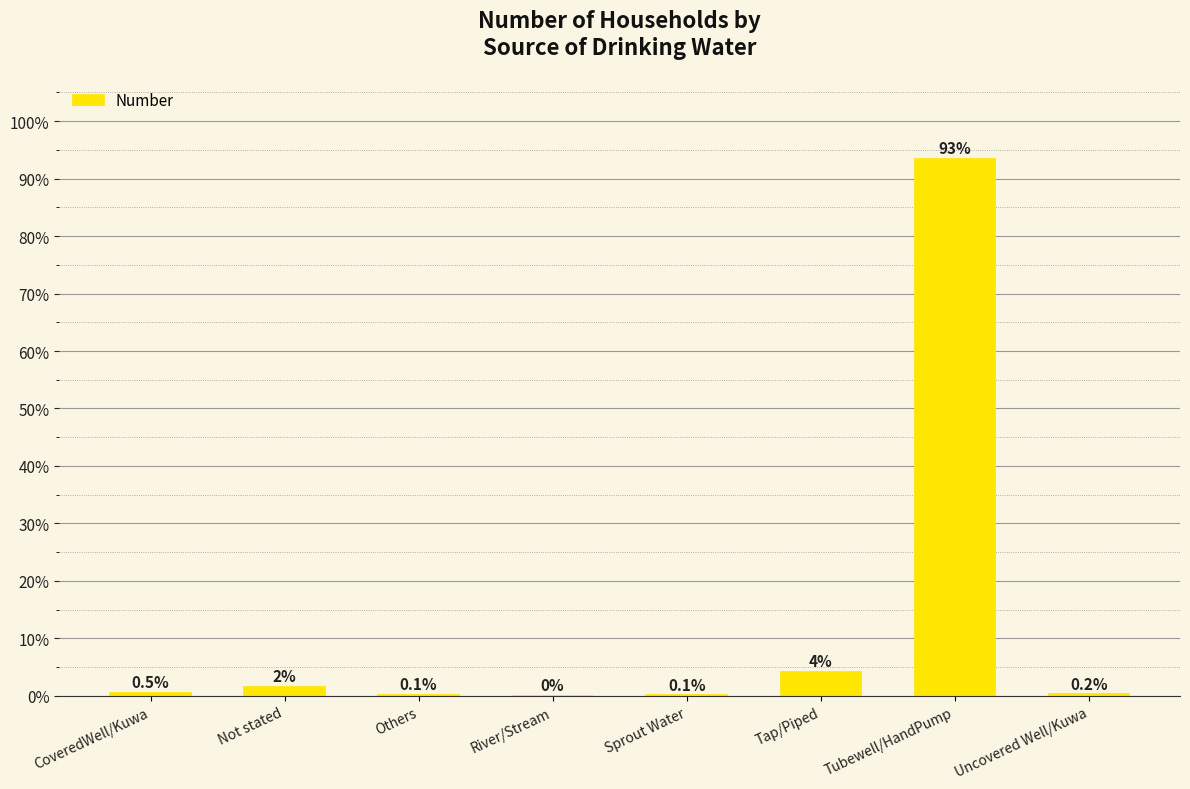

Which has a higher value, Tubewell/HandPump or Not stated?

Tubewell/HandPump